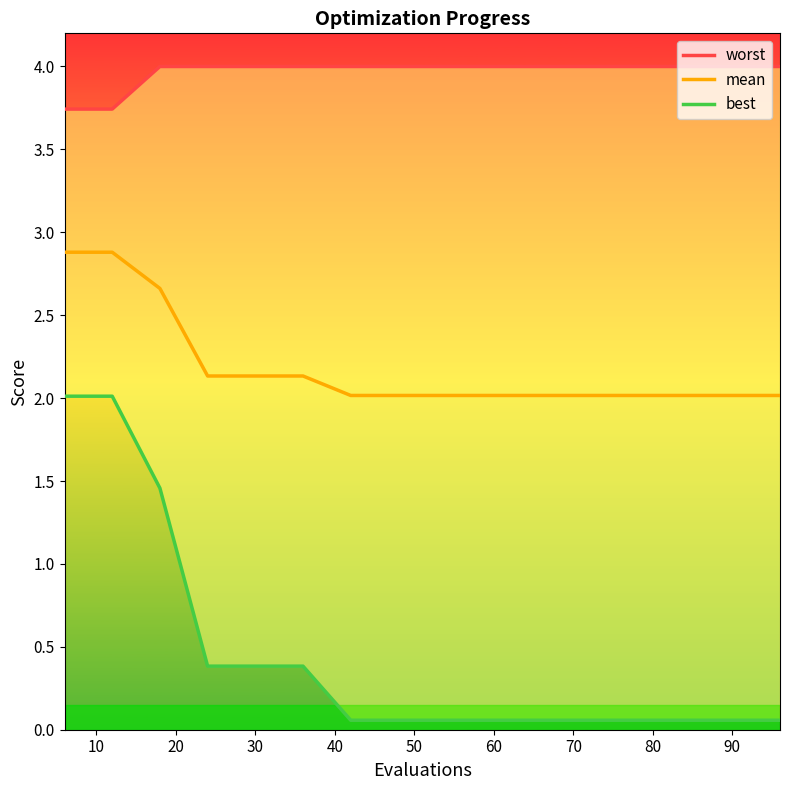

True or false: mean and worst cross at least once.

False